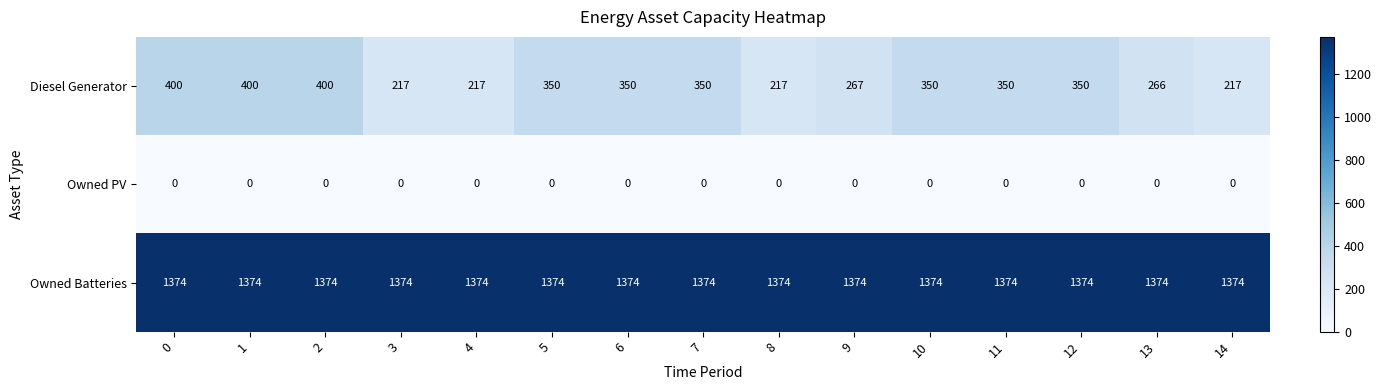

What is the average value of the Owned Batteries series?

1374